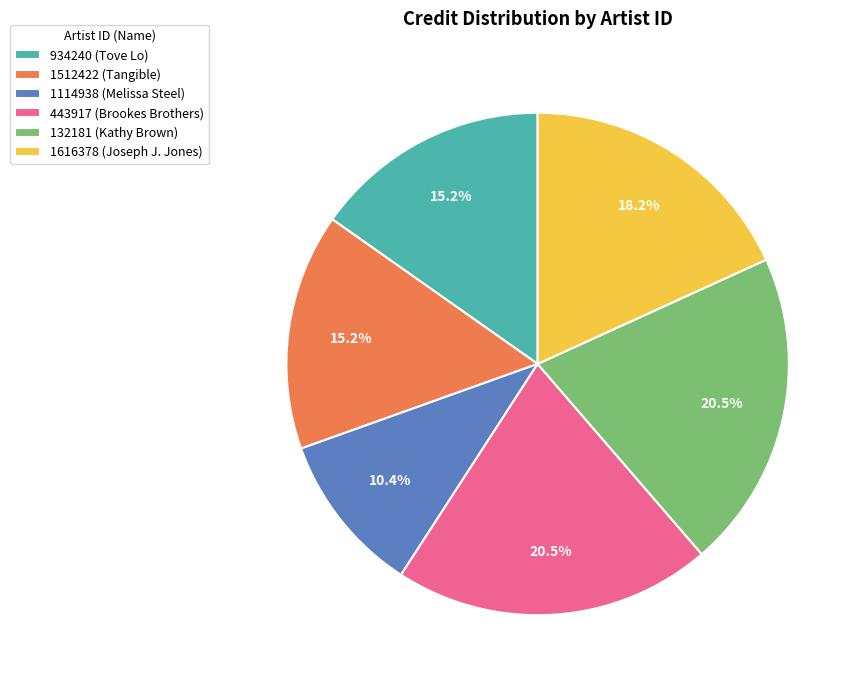

To the nearest percent, what is the average slice percentage?

17%